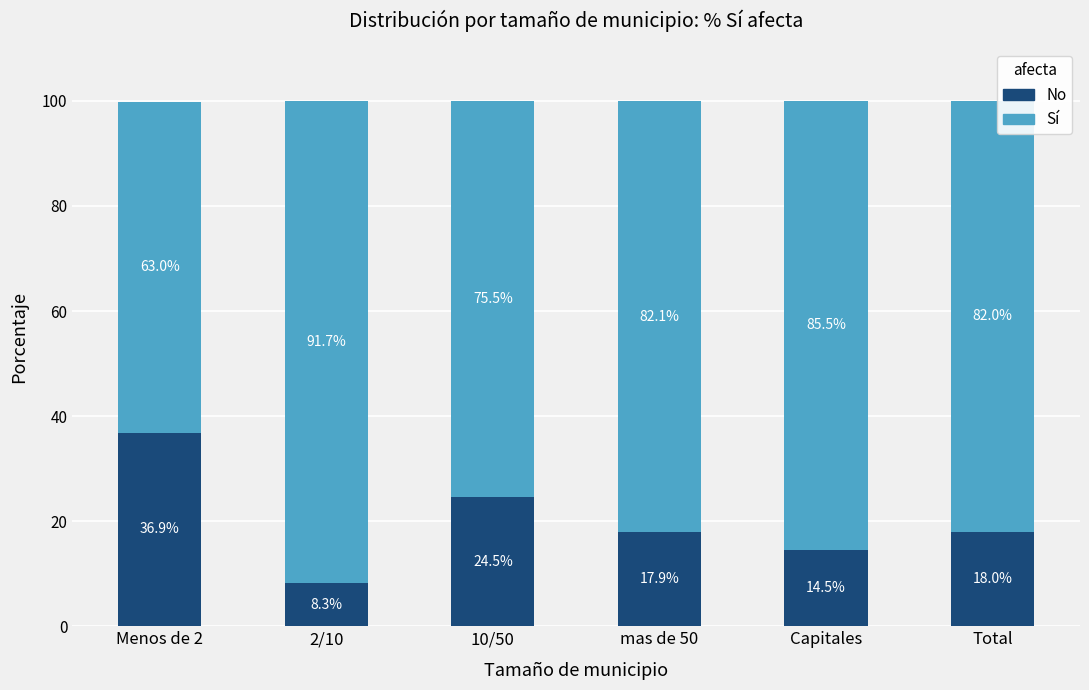

Does the chart contain stacked bars?

Yes